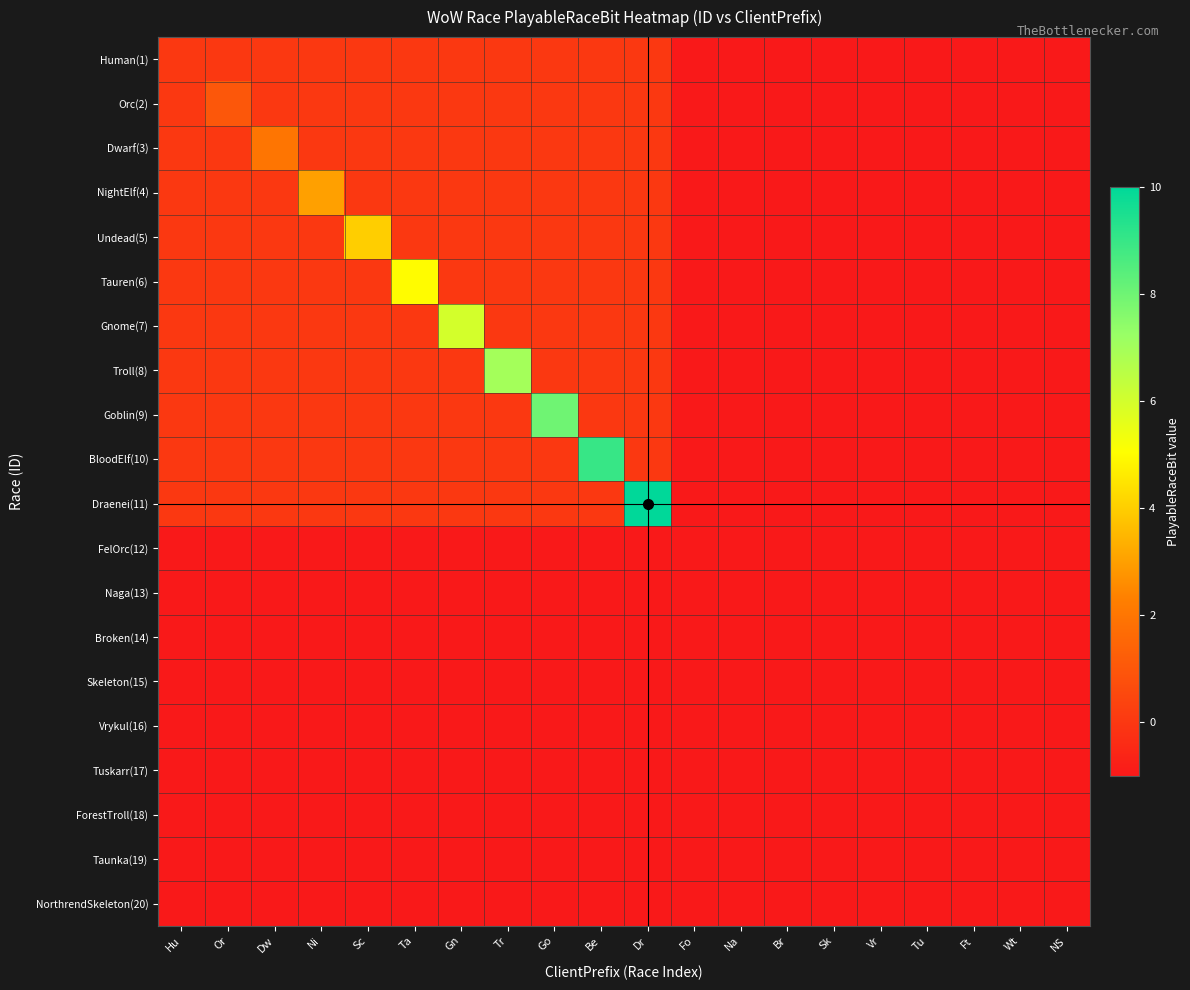

Reading left to right, transcribe all the data shown in this chart.

Human(1): Hu=0	Or=0	Dw=0	Ni=0	Sc=0	Ta=0	Gn=0	Tr=0	Go=0	Be=0	Dr=0	Fo=-1	Na=-1	Br=-1	Sk=-1	Vr=-1	Tu=-1	Ft=-1	Wt=-1	NS=-1
Orc(2): Hu=0	Or=1	Dw=0	Ni=0	Sc=0	Ta=0	Gn=0	Tr=0	Go=0	Be=0	Dr=0	Fo=-1	Na=-1	Br=-1	Sk=-1	Vr=-1	Tu=-1	Ft=-1	Wt=-1	NS=-1
Dwarf(3): Hu=0	Or=0	Dw=2	Ni=0	Sc=0	Ta=0	Gn=0	Tr=0	Go=0	Be=0	Dr=0	Fo=-1	Na=-1	Br=-1	Sk=-1	Vr=-1	Tu=-1	Ft=-1	Wt=-1	NS=-1
NightElf(4): Hu=0	Or=0	Dw=0	Ni=3	Sc=0	Ta=0	Gn=0	Tr=0	Go=0	Be=0	Dr=0	Fo=-1	Na=-1	Br=-1	Sk=-1	Vr=-1	Tu=-1	Ft=-1	Wt=-1	NS=-1
Undead(5): Hu=0	Or=0	Dw=0	Ni=0	Sc=4	Ta=0	Gn=0	Tr=0	Go=0	Be=0	Dr=0	Fo=-1	Na=-1	Br=-1	Sk=-1	Vr=-1	Tu=-1	Ft=-1	Wt=-1	NS=-1
Tauren(6): Hu=0	Or=0	Dw=0	Ni=0	Sc=0	Ta=5	Gn=0	Tr=0	Go=0	Be=0	Dr=0	Fo=-1	Na=-1	Br=-1	Sk=-1	Vr=-1	Tu=-1	Ft=-1	Wt=-1	NS=-1
Gnome(7): Hu=0	Or=0	Dw=0	Ni=0	Sc=0	Ta=0	Gn=6	Tr=0	Go=0	Be=0	Dr=0	Fo=-1	Na=-1	Br=-1	Sk=-1	Vr=-1	Tu=-1	Ft=-1	Wt=-1	NS=-1
Troll(8): Hu=0	Or=0	Dw=0	Ni=0	Sc=0	Ta=0	Gn=0	Tr=7	Go=0	Be=0	Dr=0	Fo=-1	Na=-1	Br=-1	Sk=-1	Vr=-1	Tu=-1	Ft=-1	Wt=-1	NS=-1
Goblin(9): Hu=0	Or=0	Dw=0	Ni=0	Sc=0	Ta=0	Gn=0	Tr=0	Go=8	Be=0	Dr=0	Fo=-1	Na=-1	Br=-1	Sk=-1	Vr=-1	Tu=-1	Ft=-1	Wt=-1	NS=-1
BloodElf(10): Hu=0	Or=0	Dw=0	Ni=0	Sc=0	Ta=0	Gn=0	Tr=0	Go=0	Be=9	Dr=0	Fo=-1	Na=-1	Br=-1	Sk=-1	Vr=-1	Tu=-1	Ft=-1	Wt=-1	NS=-1
Draenei(11): Hu=0	Or=0	Dw=0	Ni=0	Sc=0	Ta=0	Gn=0	Tr=0	Go=0	Be=0	Dr=10	Fo=-1	Na=-1	Br=-1	Sk=-1	Vr=-1	Tu=-1	Ft=-1	Wt=-1	NS=-1
FelOrc(12): Hu=-1	Or=-1	Dw=-1	Ni=-1	Sc=-1	Ta=-1	Gn=-1	Tr=-1	Go=-1	Be=-1	Dr=-1	Fo=-1	Na=-1	Br=-1	Sk=-1	Vr=-1	Tu=-1	Ft=-1	Wt=-1	NS=-1
Naga(13): Hu=-1	Or=-1	Dw=-1	Ni=-1	Sc=-1	Ta=-1	Gn=-1	Tr=-1	Go=-1	Be=-1	Dr=-1	Fo=-1	Na=-1	Br=-1	Sk=-1	Vr=-1	Tu=-1	Ft=-1	Wt=-1	NS=-1
Broken(14): Hu=-1	Or=-1	Dw=-1	Ni=-1	Sc=-1	Ta=-1	Gn=-1	Tr=-1	Go=-1	Be=-1	Dr=-1	Fo=-1	Na=-1	Br=-1	Sk=-1	Vr=-1	Tu=-1	Ft=-1	Wt=-1	NS=-1
Skeleton(15): Hu=-1	Or=-1	Dw=-1	Ni=-1	Sc=-1	Ta=-1	Gn=-1	Tr=-1	Go=-1	Be=-1	Dr=-1	Fo=-1	Na=-1	Br=-1	Sk=-1	Vr=-1	Tu=-1	Ft=-1	Wt=-1	NS=-1
Vrykul(16): Hu=-1	Or=-1	Dw=-1	Ni=-1	Sc=-1	Ta=-1	Gn=-1	Tr=-1	Go=-1	Be=-1	Dr=-1	Fo=-1	Na=-1	Br=-1	Sk=-1	Vr=-1	Tu=-1	Ft=-1	Wt=-1	NS=-1
Tuskarr(17): Hu=-1	Or=-1	Dw=-1	Ni=-1	Sc=-1	Ta=-1	Gn=-1	Tr=-1	Go=-1	Be=-1	Dr=-1	Fo=-1	Na=-1	Br=-1	Sk=-1	Vr=-1	Tu=-1	Ft=-1	Wt=-1	NS=-1
ForestTroll(18): Hu=-1	Or=-1	Dw=-1	Ni=-1	Sc=-1	Ta=-1	Gn=-1	Tr=-1	Go=-1	Be=-1	Dr=-1	Fo=-1	Na=-1	Br=-1	Sk=-1	Vr=-1	Tu=-1	Ft=-1	Wt=-1	NS=-1
Taunka(19): Hu=-1	Or=-1	Dw=-1	Ni=-1	Sc=-1	Ta=-1	Gn=-1	Tr=-1	Go=-1	Be=-1	Dr=-1	Fo=-1	Na=-1	Br=-1	Sk=-1	Vr=-1	Tu=-1	Ft=-1	Wt=-1	NS=-1
NorthrendSkeleton(20): Hu=-1	Or=-1	Dw=-1	Ni=-1	Sc=-1	Ta=-1	Gn=-1	Tr=-1	Go=-1	Be=-1	Dr=-1	Fo=-1	Na=-1	Br=-1	Sk=-1	Vr=-1	Tu=-1	Ft=-1	Wt=-1	NS=-1